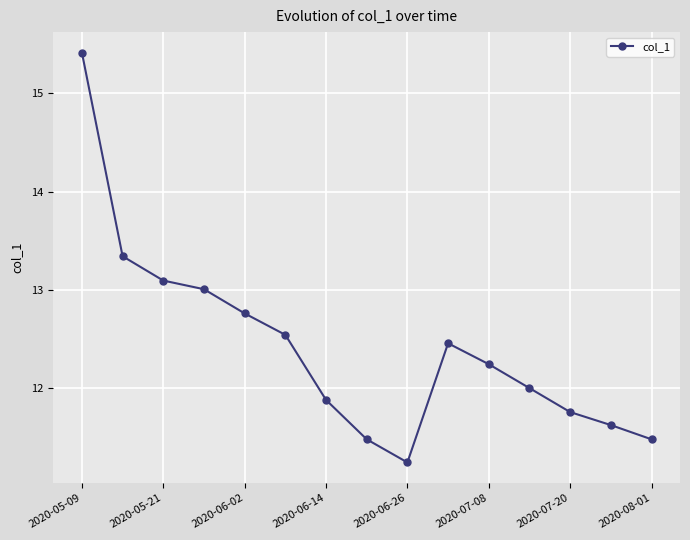

What is the minimum value shown in the chart?

11.2